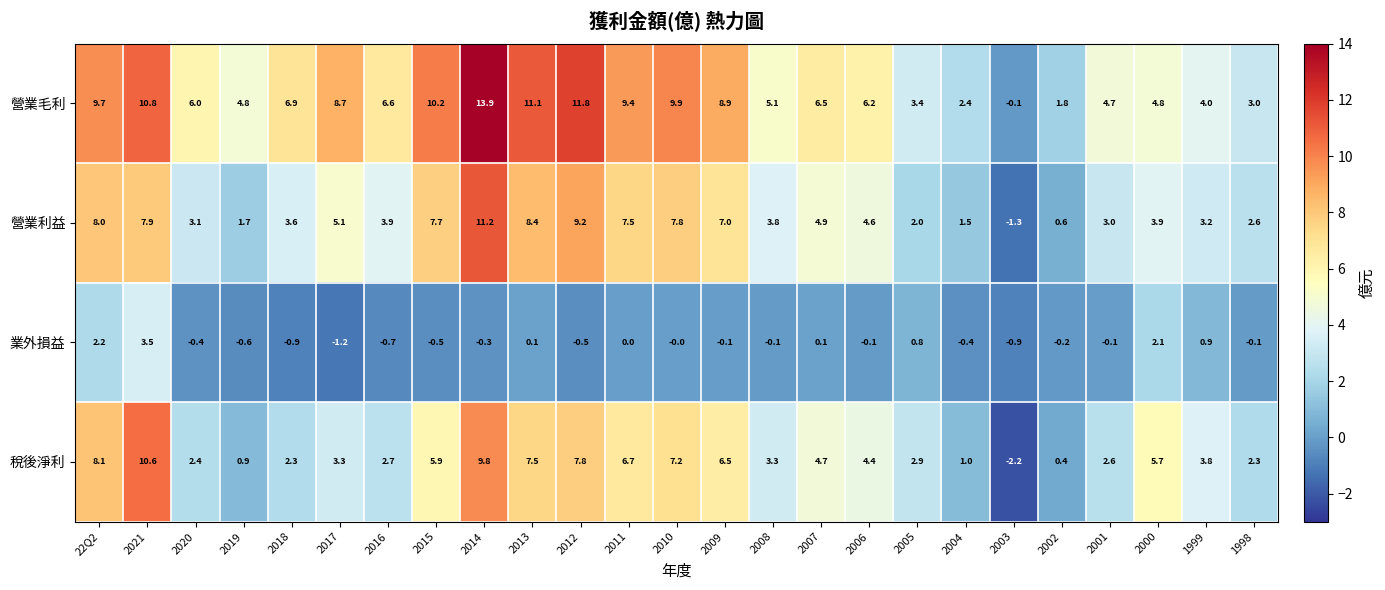

Where is 營業毛利 nearest to the value 6?

2020